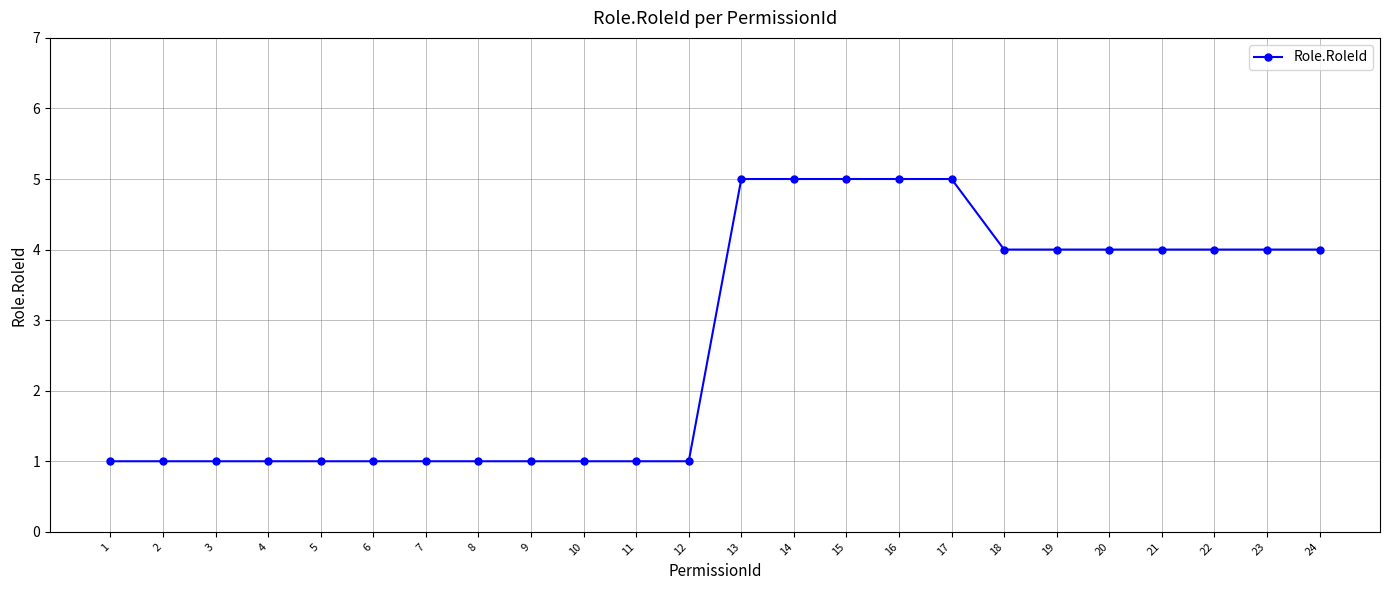

What is the sum of all values?

65